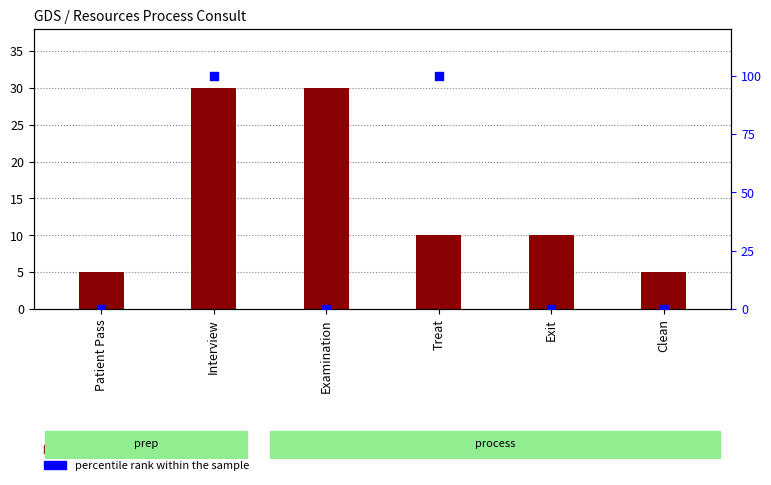

At how many categories does at least one series exceed 64?

2